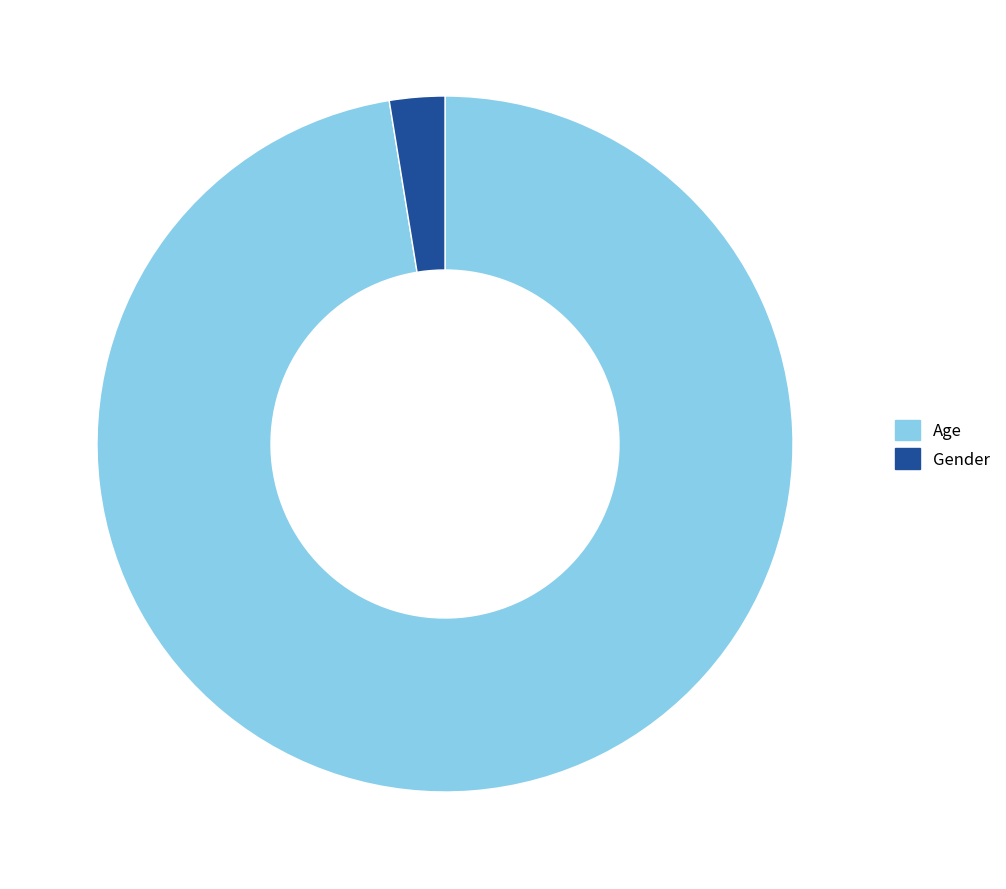

Approximately how many times larger is the value at Age compared to Gender?

38.0